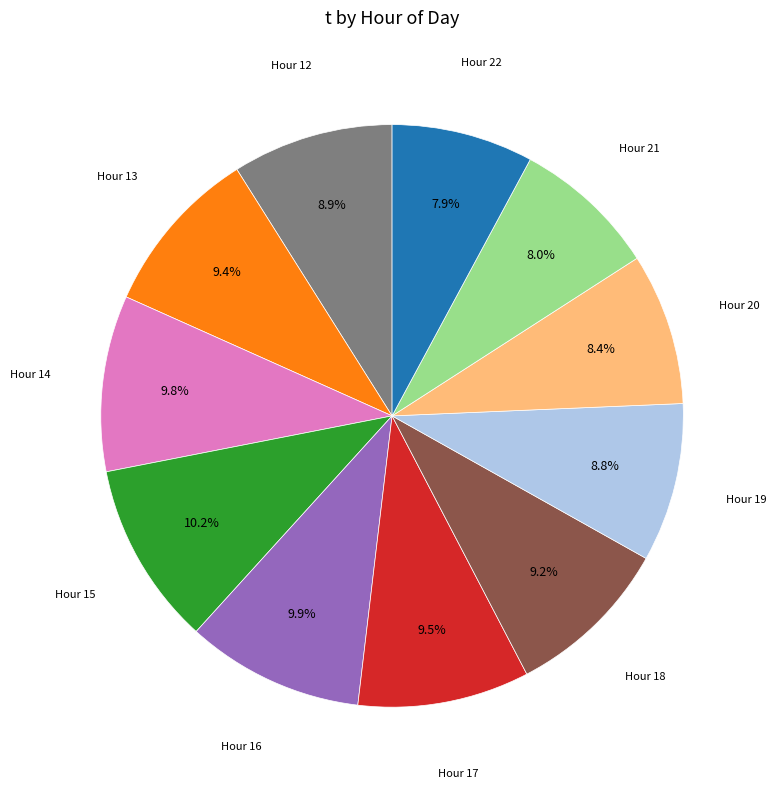

Count the number of slices in the pie.

11